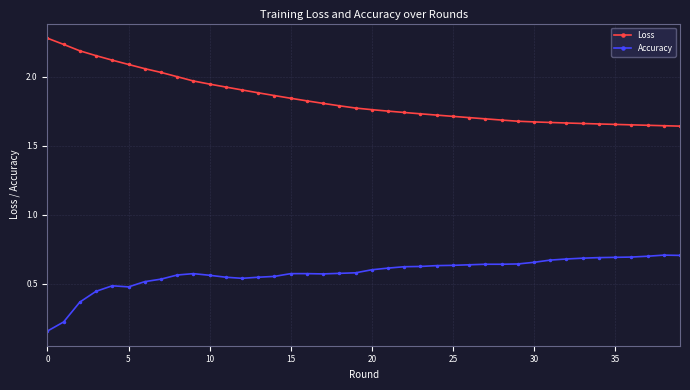

Which series has the largest total across all categories?

Loss